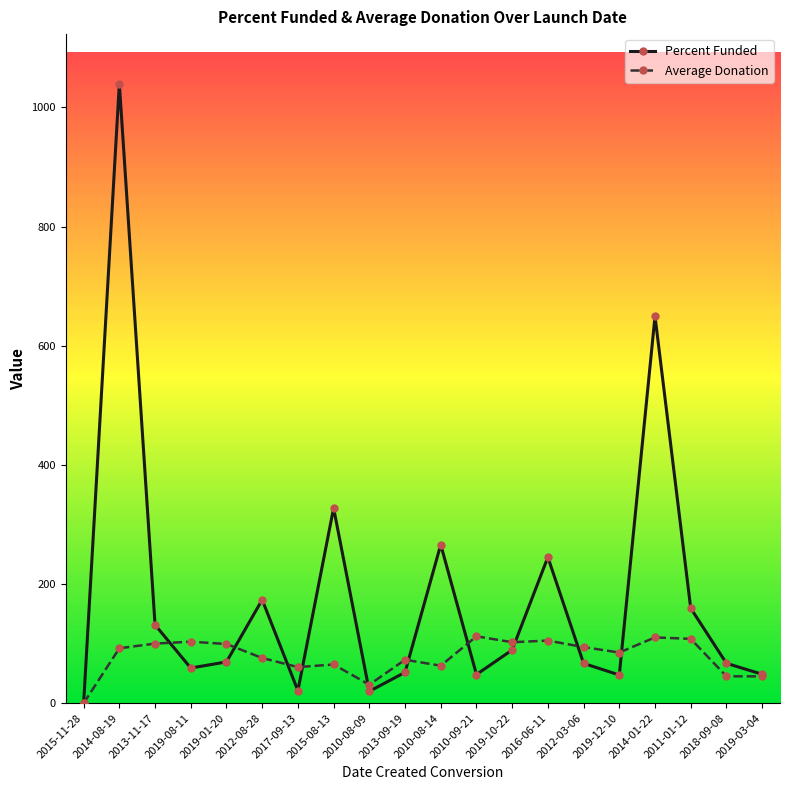

Does the chart have visible grid lines?

No